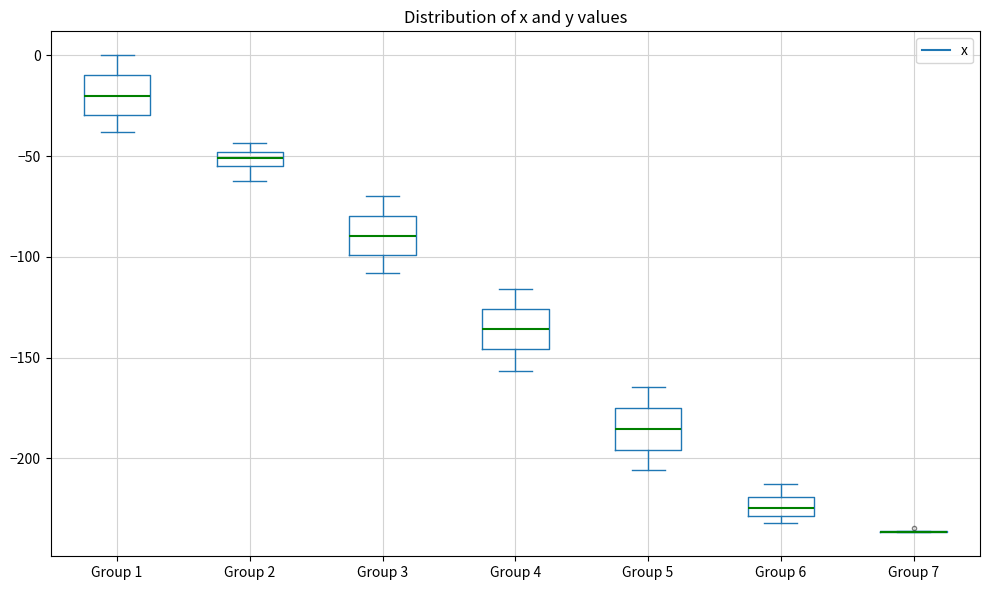

Where does the median line of the box for Group 3 sit on the y-axis? The values are not printed on the chart, so give them approximately, as read against the axis.

-90